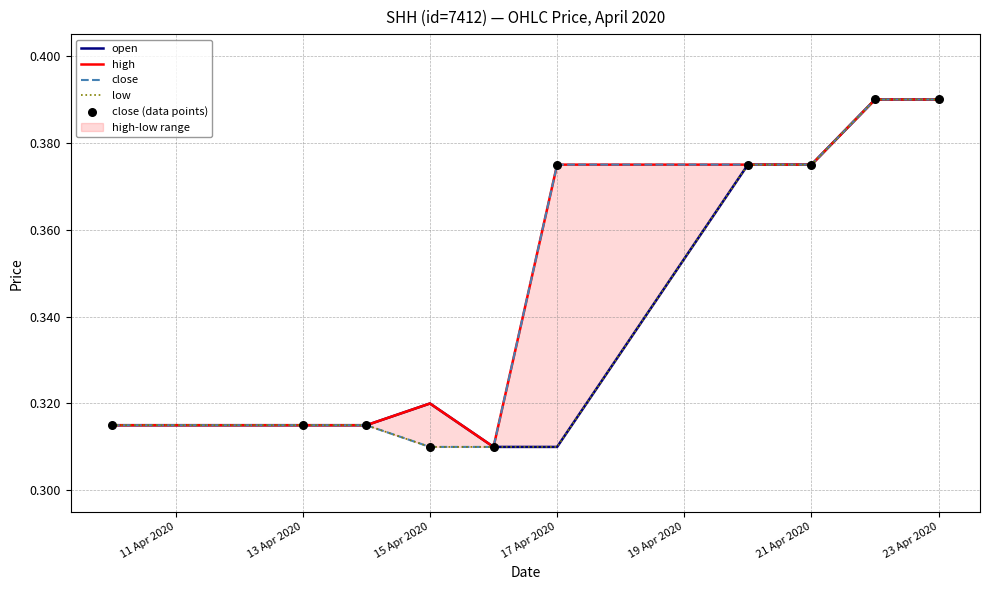

Is the value of high at 23 Apr 2020 greater than the value of open at 13 Apr 2020?

Yes